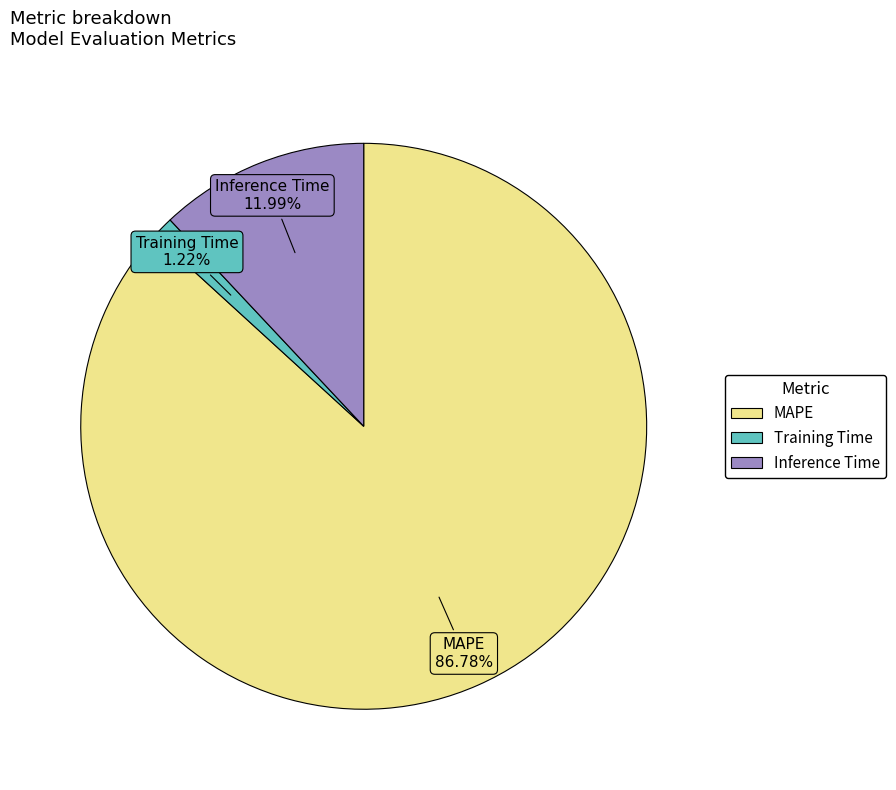

Between Training Time and MAPE, which is larger?

MAPE